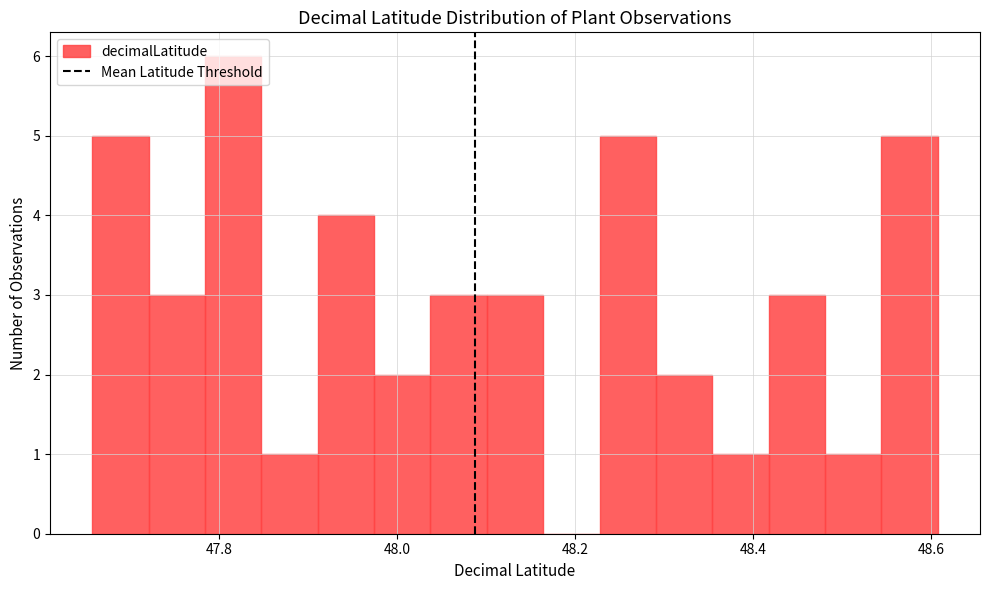

Around what value on the x-axis is the tallest bar? Give the approximate position of its centre, as read against the axis.

47.82